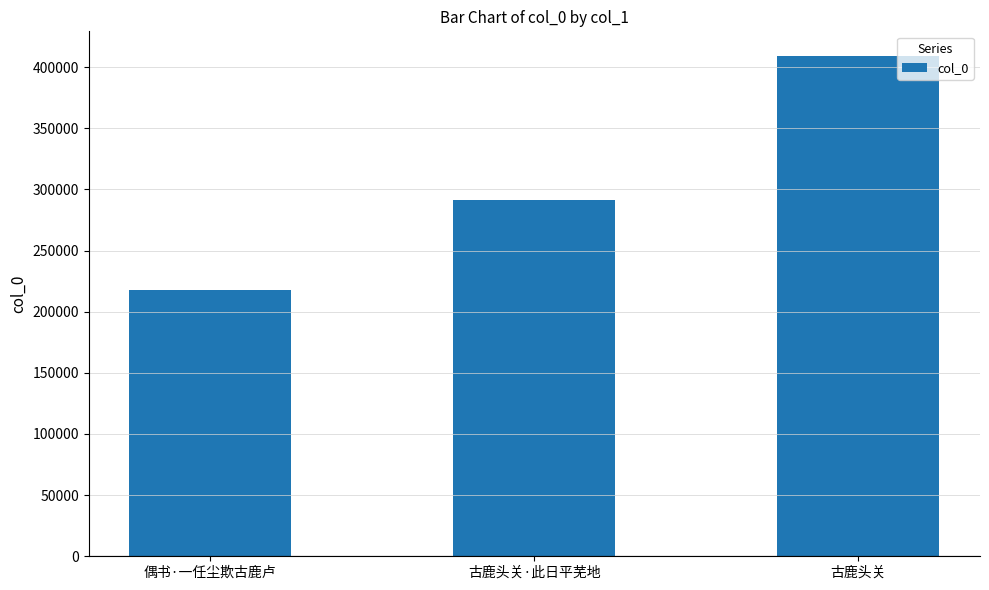

Reading left to right, transcribe all the data shown in this chart.

217359	291032	408827